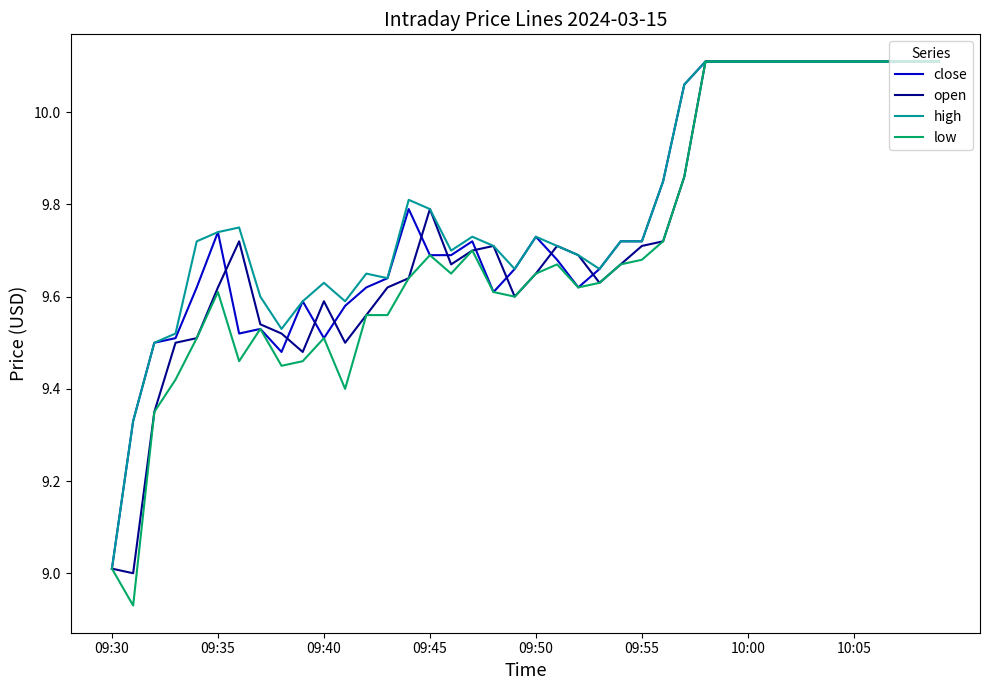

What is the minimum value for high?

9.0